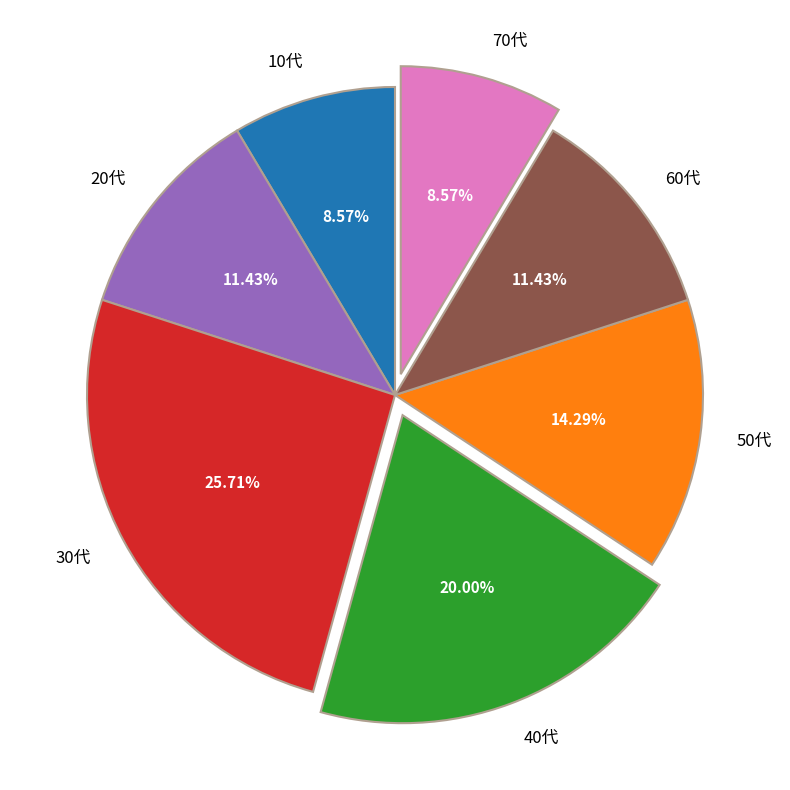

To the nearest percent, what portion does 20代 represent?

11%